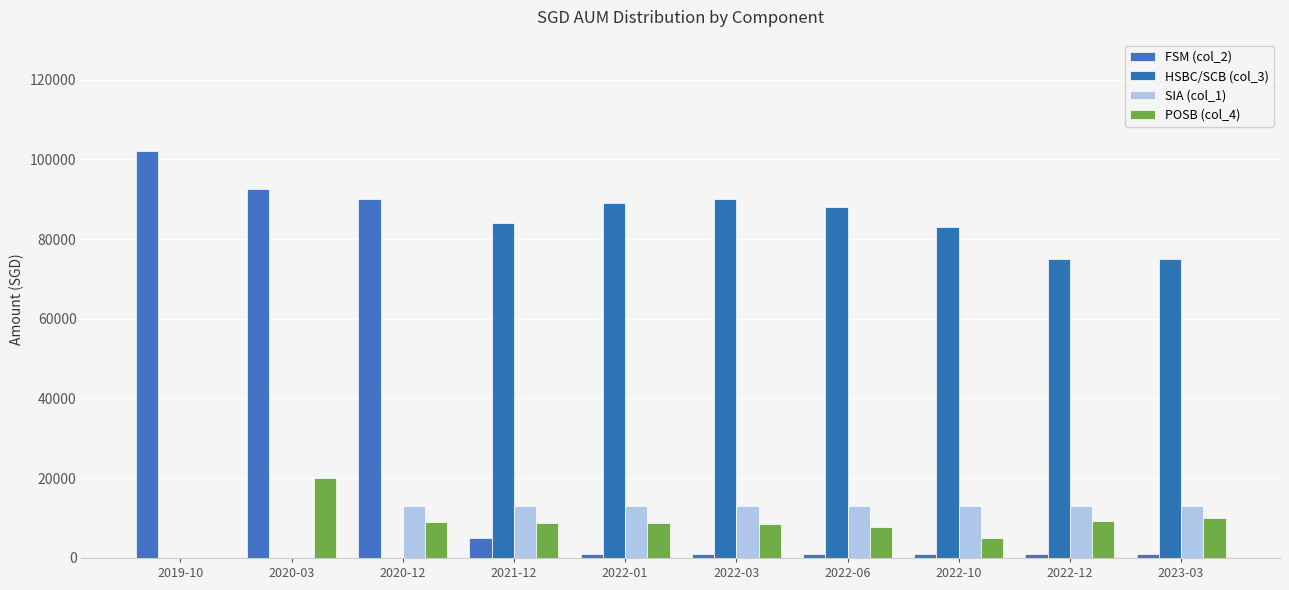

What is the difference between the HSBC/SCB (col_3) values at 2021-12 and 2020-12?

84000.0